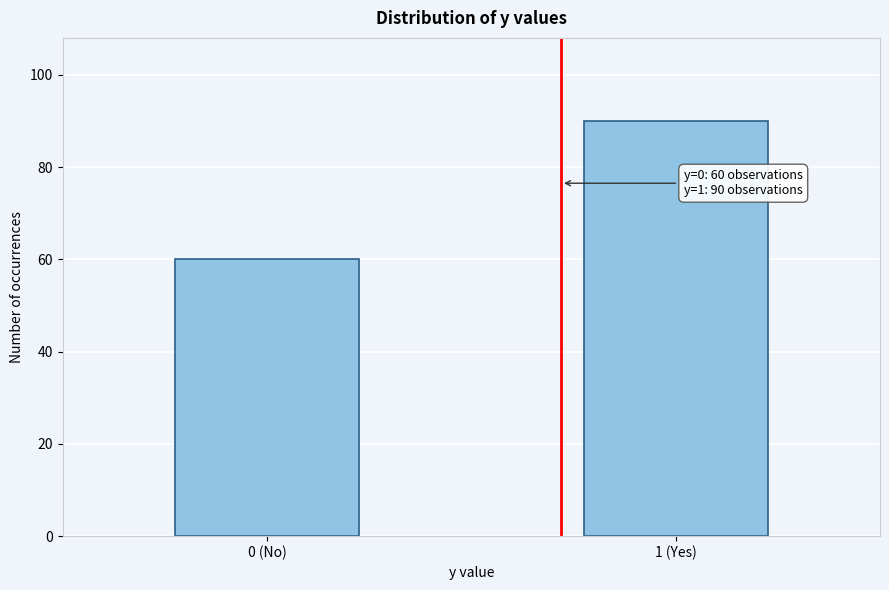

Reading left to right, list all the values displayed in this chart.

0 (No)=60	1 (Yes)=90